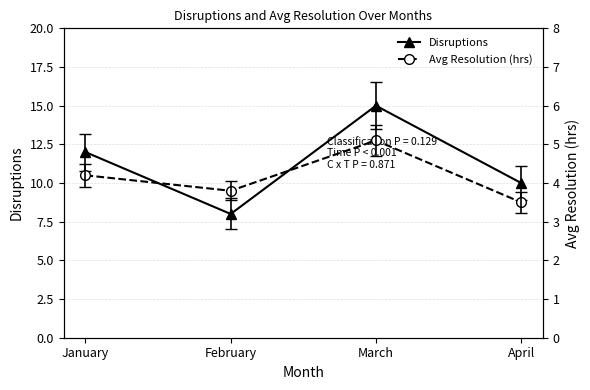

Reading right to left, extract all data points from this chart.

Disruptions: April=10.0	March=15.0	February=8.0	January=12.0
Avg Resolution (hrs): April=3.5	March=5.1	February=3.8	January=4.2